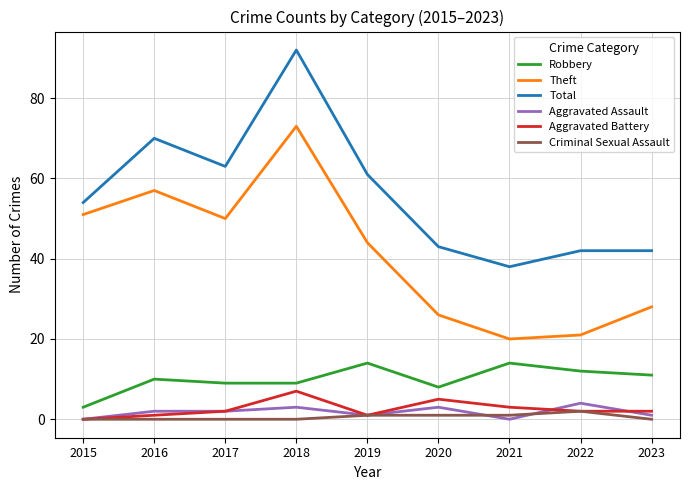

How many lines are shown in the chart?

6